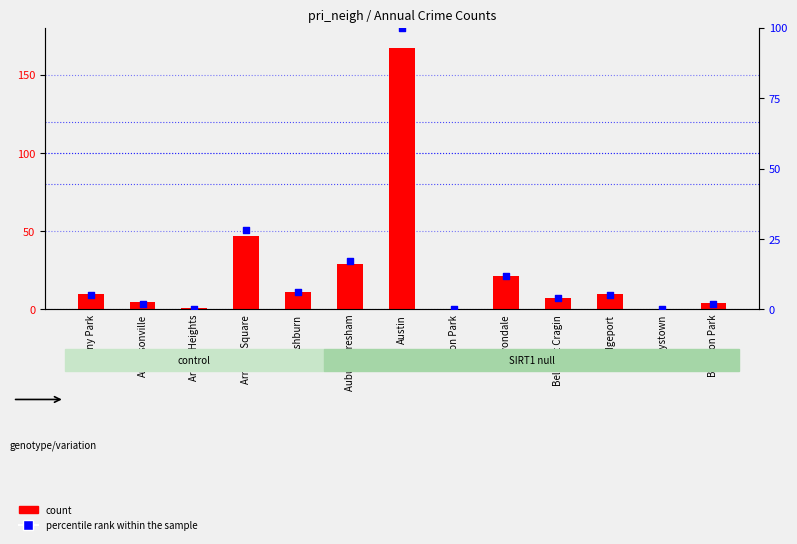

Which series has the largest Y range (max minus min)?

count